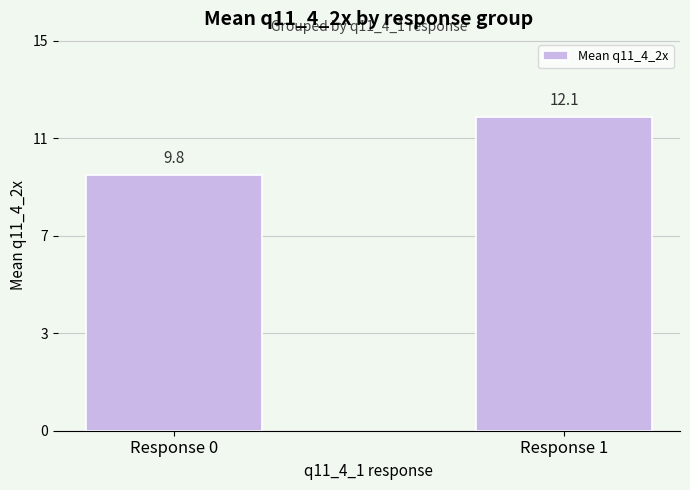

What value does the data have at Response 0?

9.8